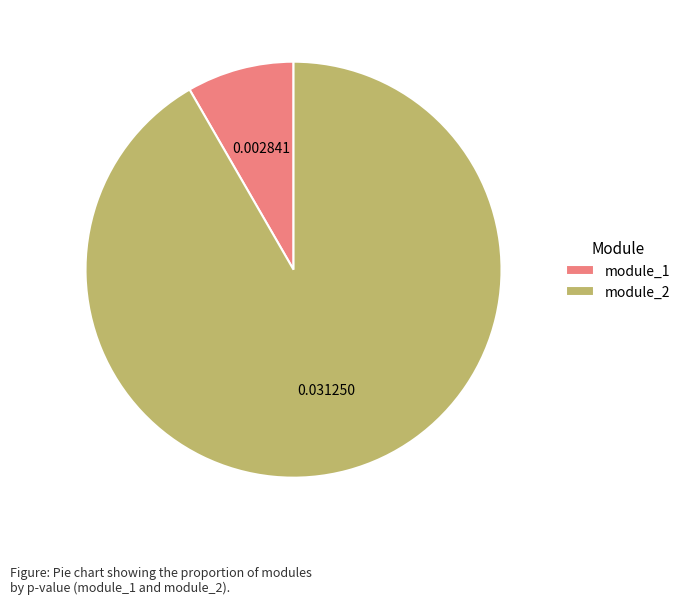

Does module_2 account for over 50% of the chart?

Yes